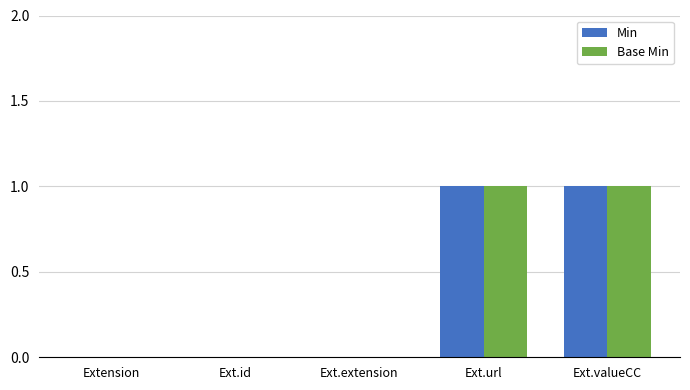

The value of Min at Ext.id is 0. True or false?

True